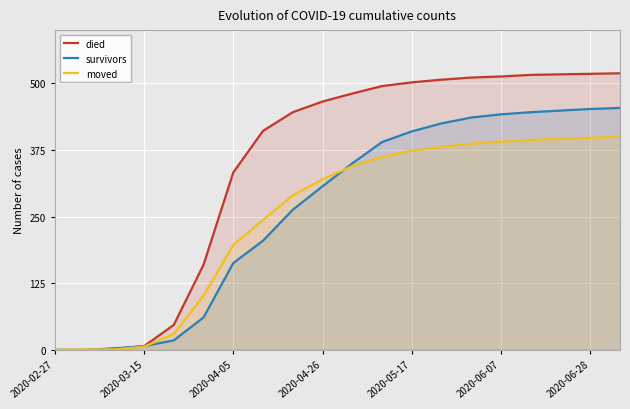

What is the difference between the second highest and second lowest values in the died series?

518